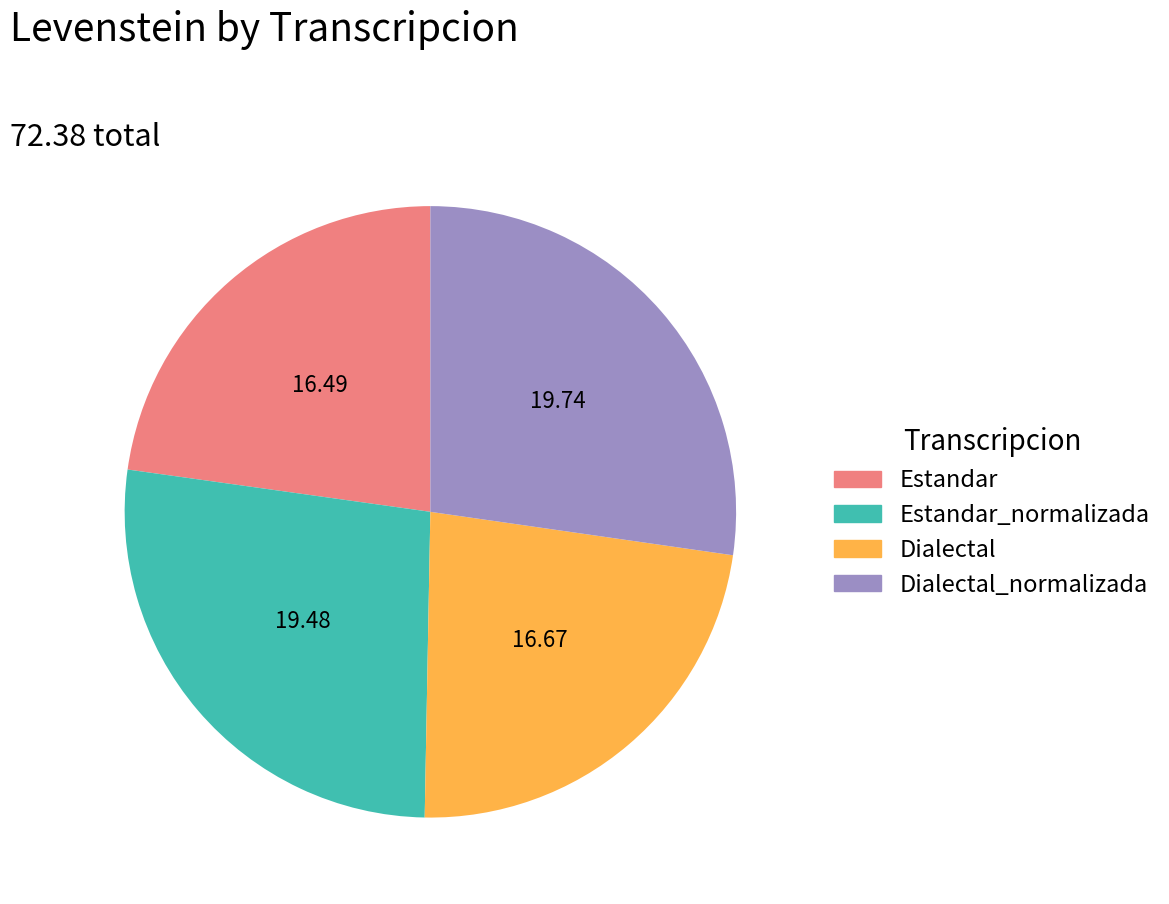

Which has a higher value, Dialectal_normalizada or Estandar?

Dialectal_normalizada